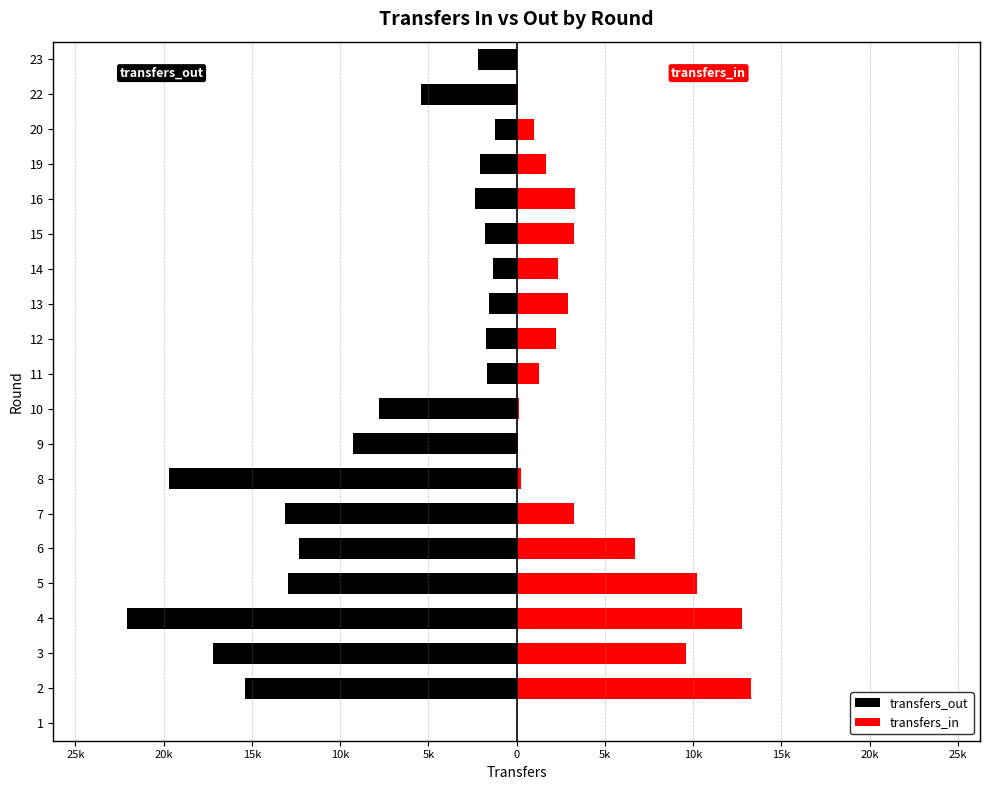

Is the value of transfers_in at 3 greater than the value of transfers_out at 6?

Yes